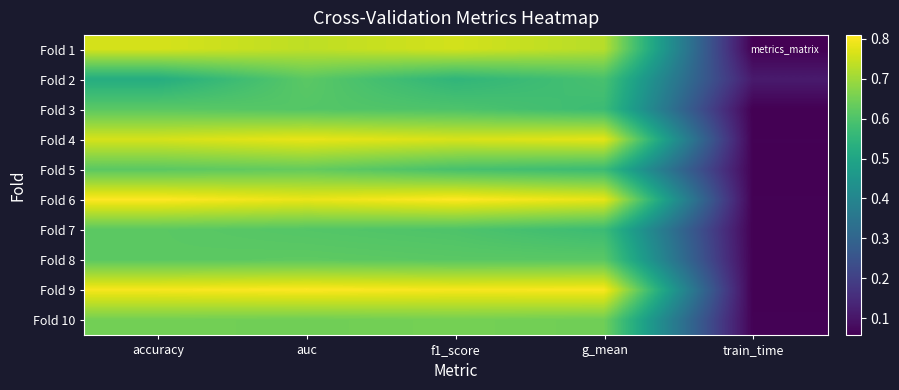

How many data points does each series have?

5